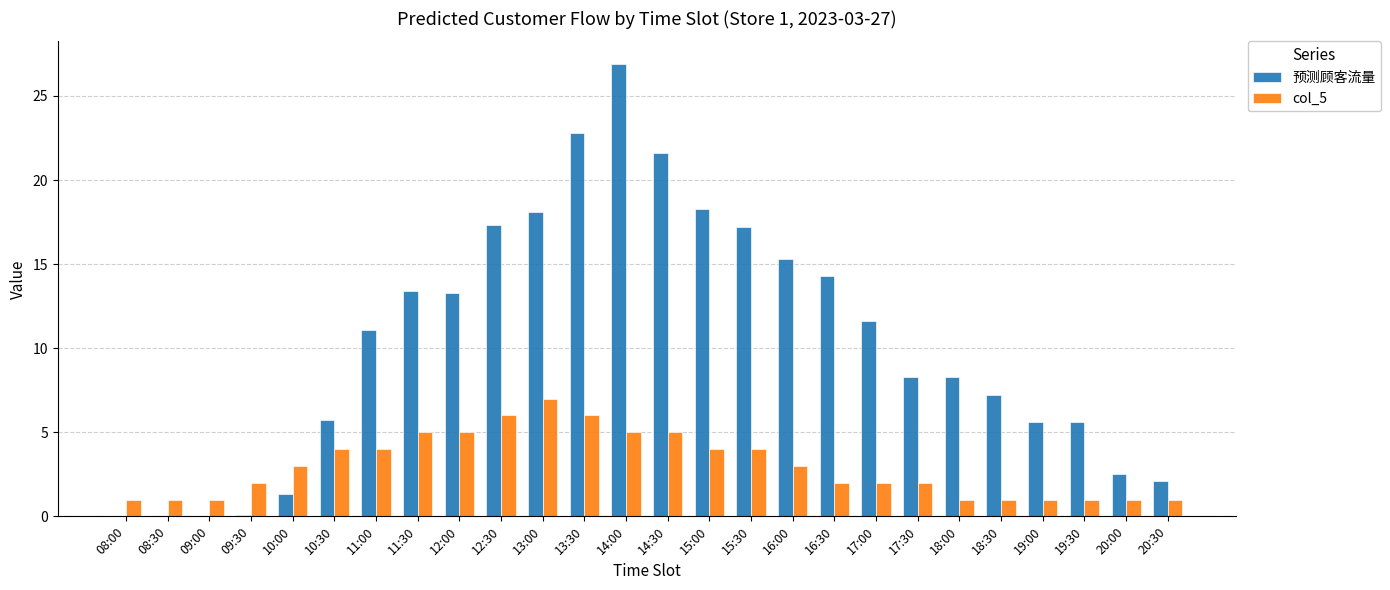

What is the sum of all col_5 values?

78.0